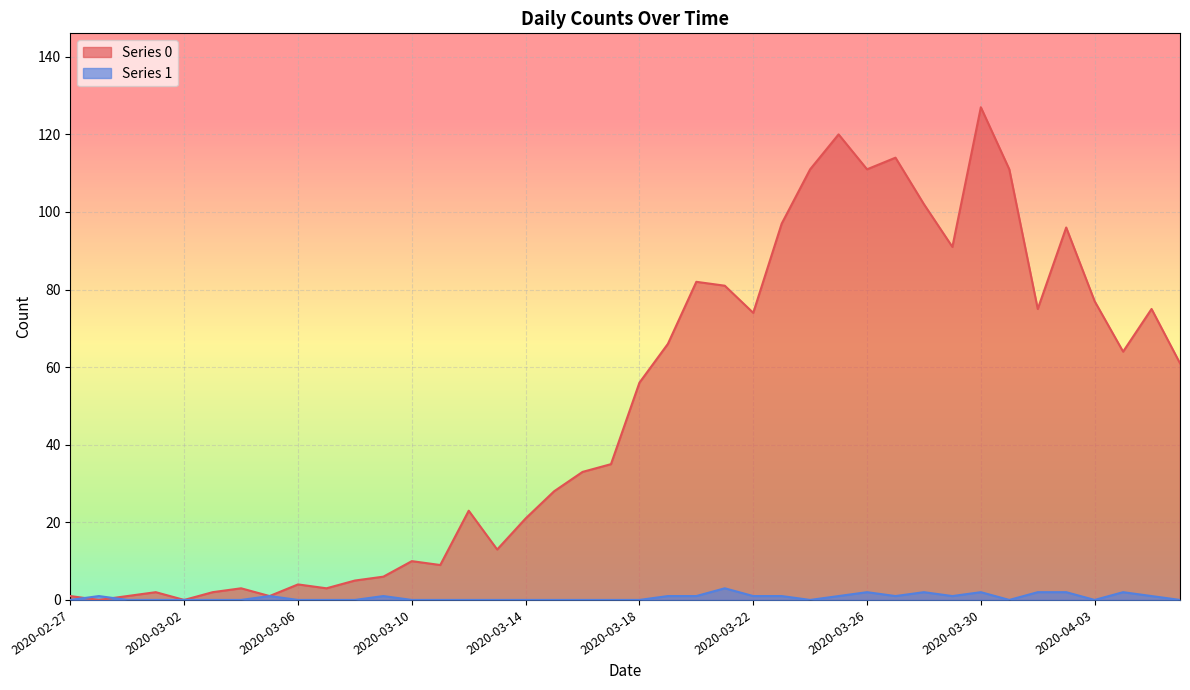

Count the Series 1 values in the range 0 to 1.

33